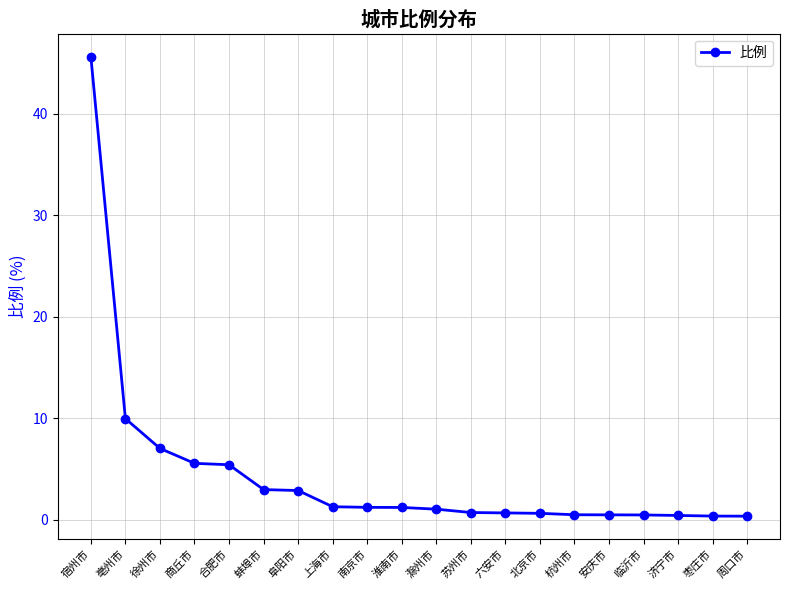

How many lines are shown in the chart?

1